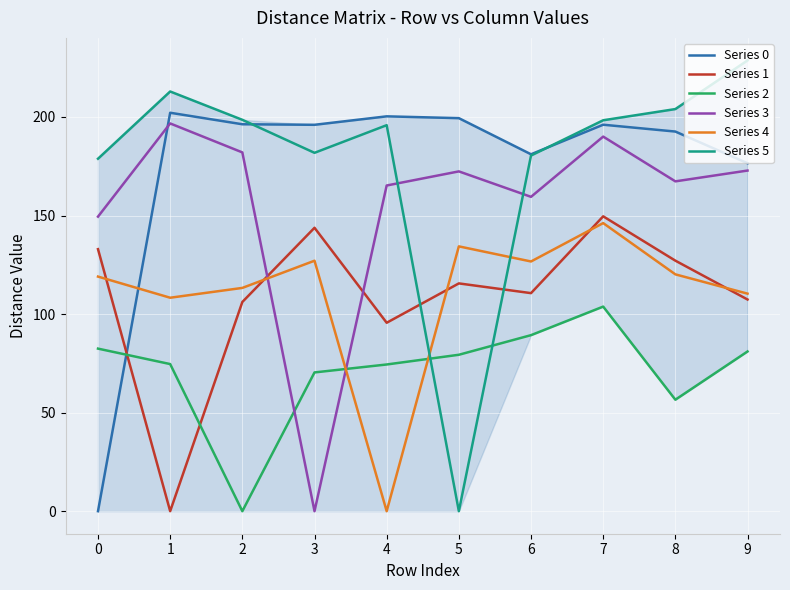

Which series ends up on top after the final intersection of Series 2 and Series 4?

Series 4